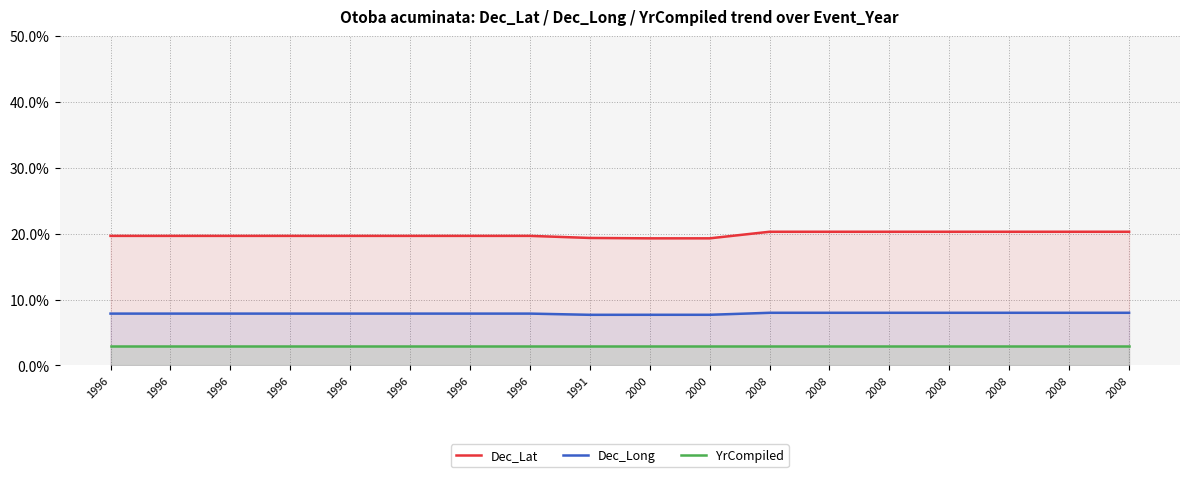

Is it true that YrCompiled equals 1.8 at 1996?

False